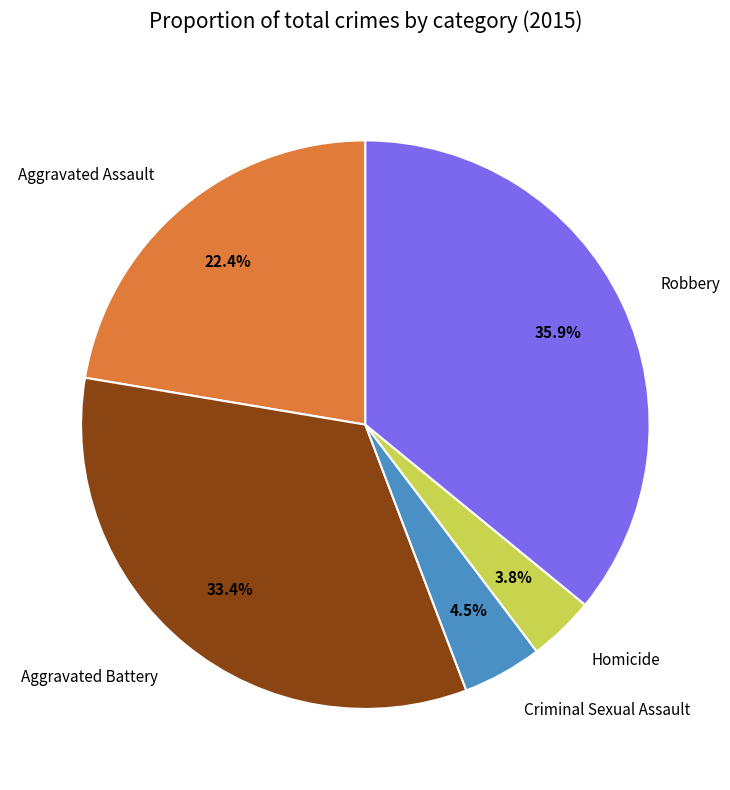

What percentage do Homicide and Aggravated Battery together represent?

37.2%